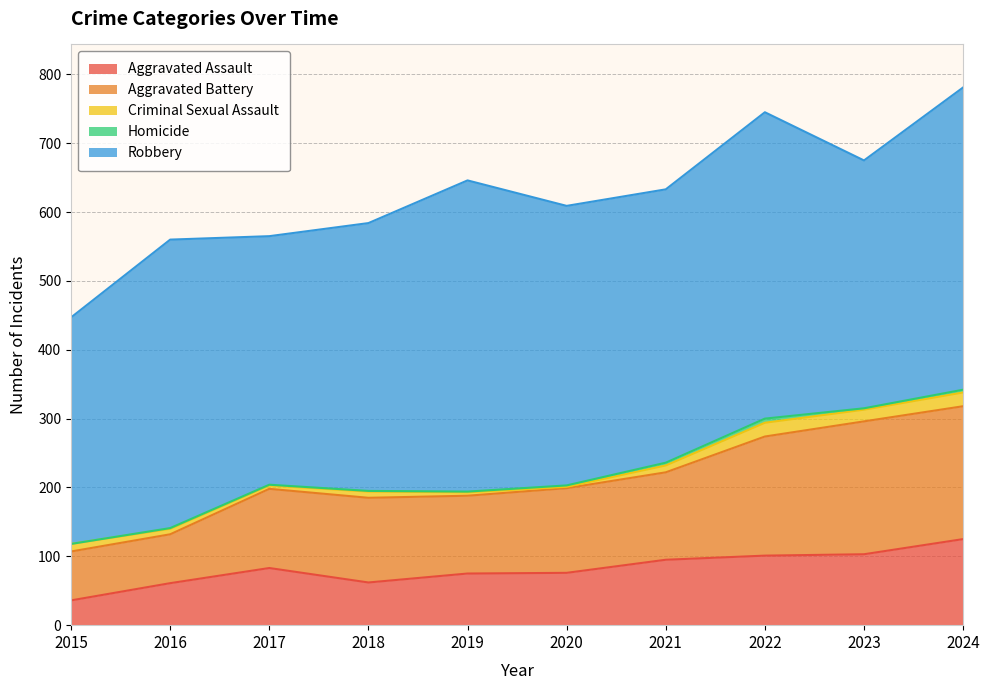

Is it true that Robbery equals 452 at 2019?

True